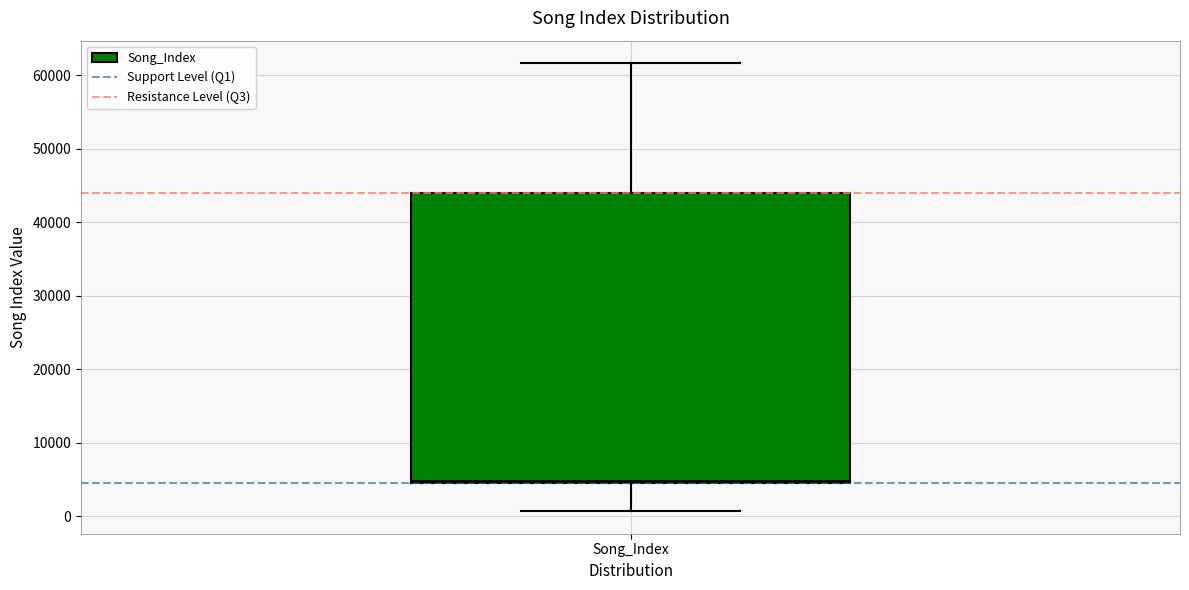

Transcribe this box plot: give where the median line is, the range the box spans, and where the two whiskers end, as read against the y-axis. The values are not printed on the chart, so give them approximately, as read against the axis.

median 5000, box 4000 to 44000, whiskers 1000 to 62000